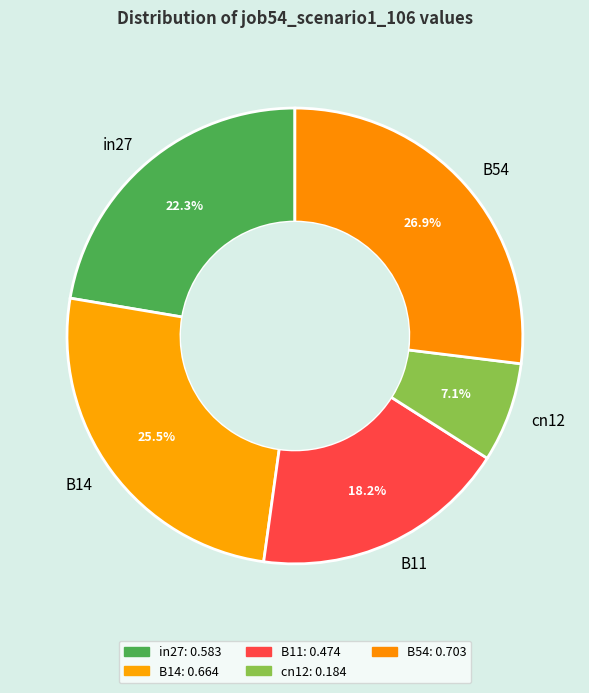

Combined, do B11 and in27 account for over 50%?

No